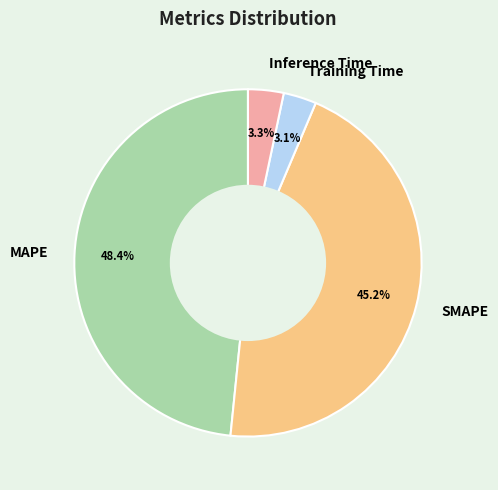

To the nearest percent, what portion does MAPE represent?

48%